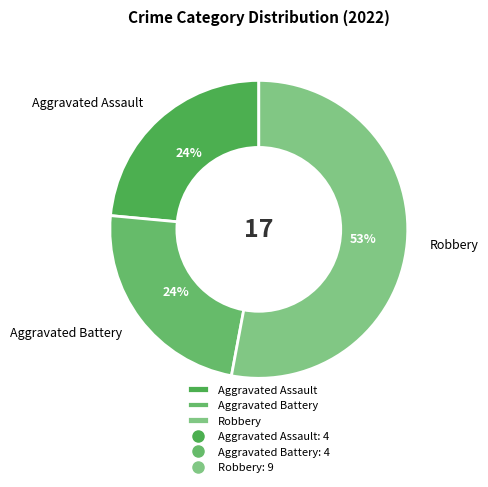

What is the largest slice in the pie chart?

Robbery